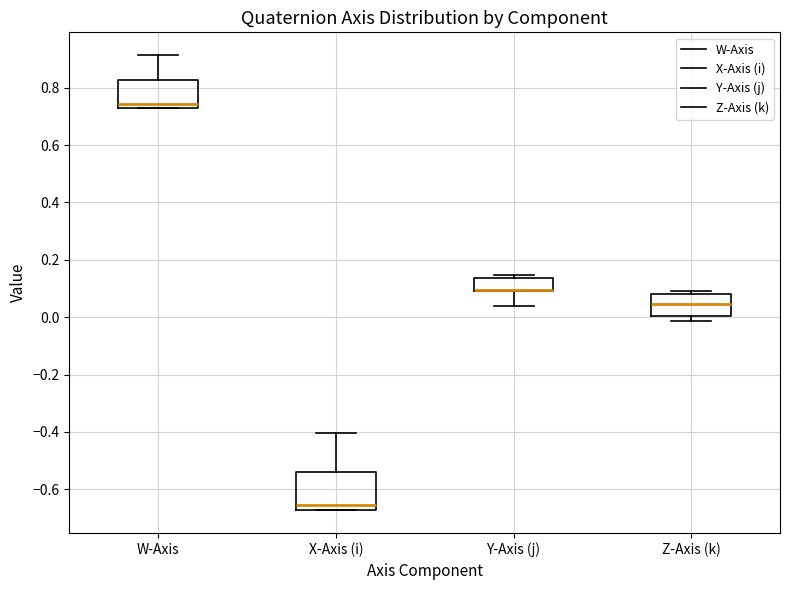

Reading left to right, read every box against the y-axis: the position of its median line, the range the box covers, and the ends of its whiskers. The values are not printed on the chart, so give them approximately, as read against the axis.

W-Axis: median 0.74 (just above the box's lower edge), box 0.74 to 0.82, whiskers 0.72 to 0.92
X-Axis (i): median -0.66, box -0.68 to -0.54, whiskers -0.68 to -0.40
Y-Axis (j): median 0.10 (drawn on the box's lower edge), box 0.10 to 0.14, whiskers 0.04 to 0.14 (just above the box's upper edge)
Z-Axis (k): median 0.04, box 0.00 to 0.08, whiskers -0.02 to 0.08 (just above the box's upper edge)